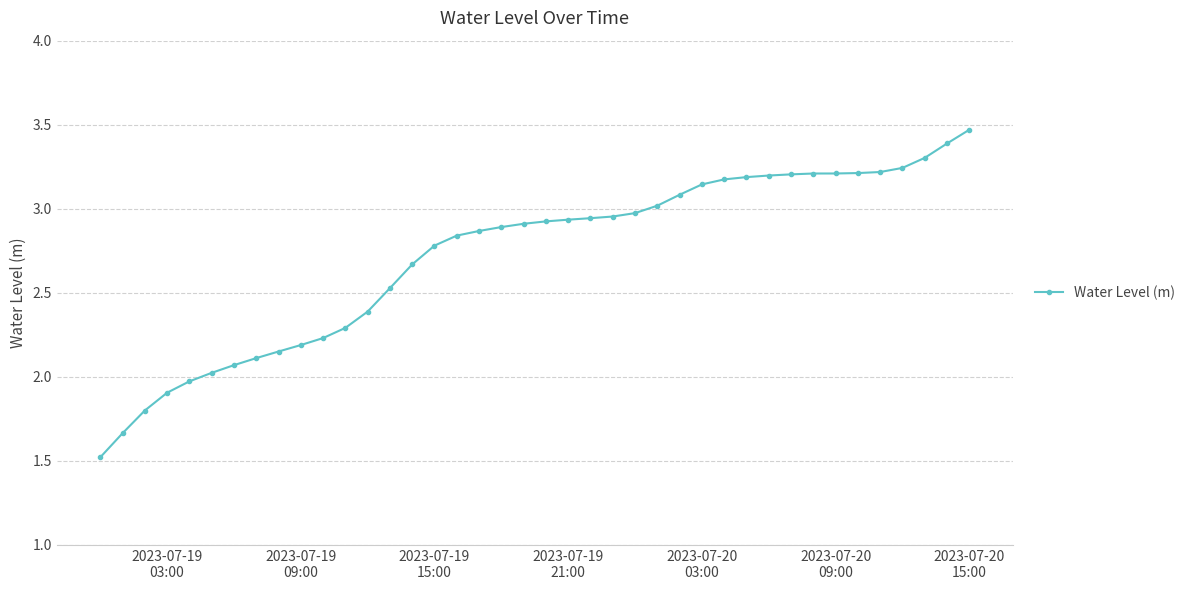

What is the value of the 1st point from the left?

1.5